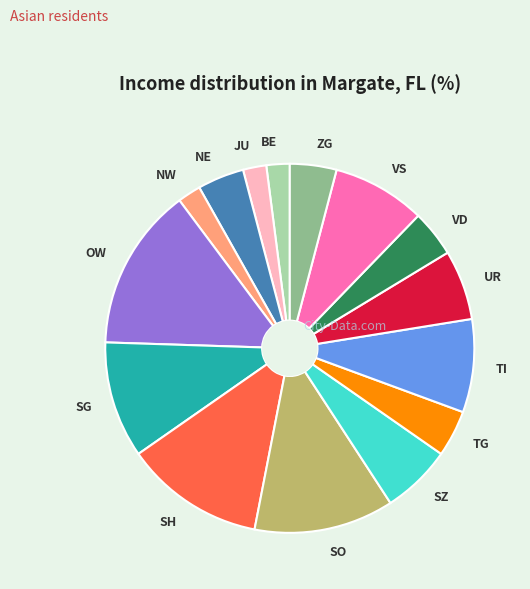

The SZ slice represents 16% of the pie. True or false?

False